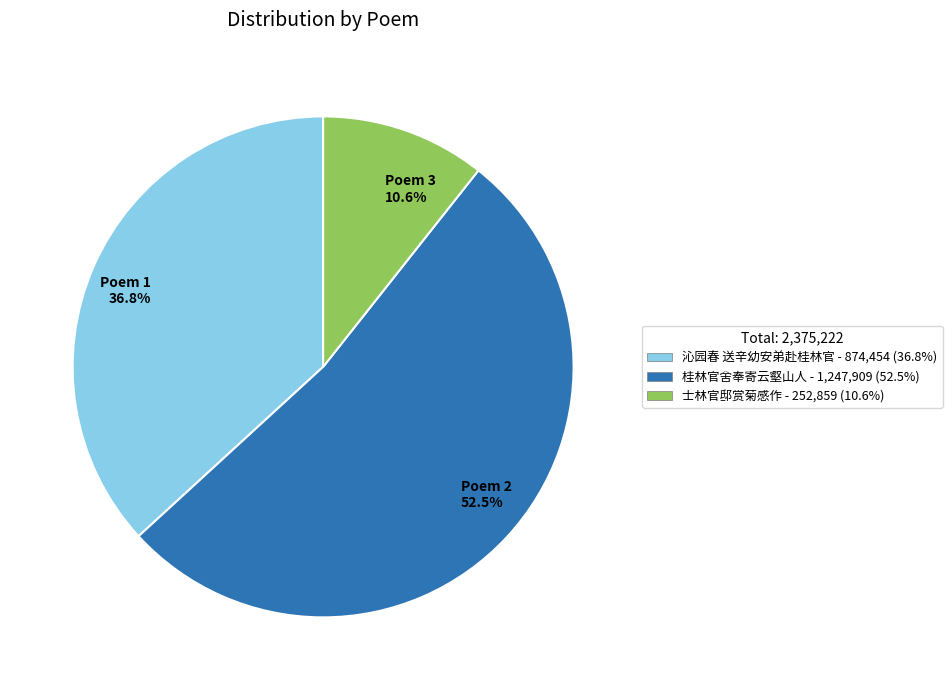

How much of the chart is everything except Poem 1 36.8%?

63.2%